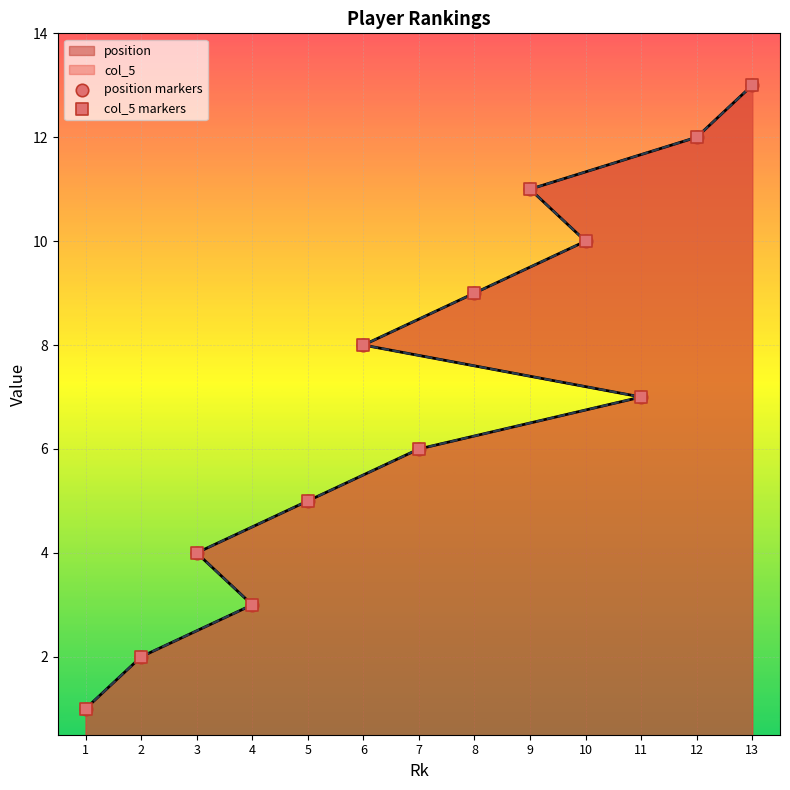

At how many categories does at least one series exceed 11?

2